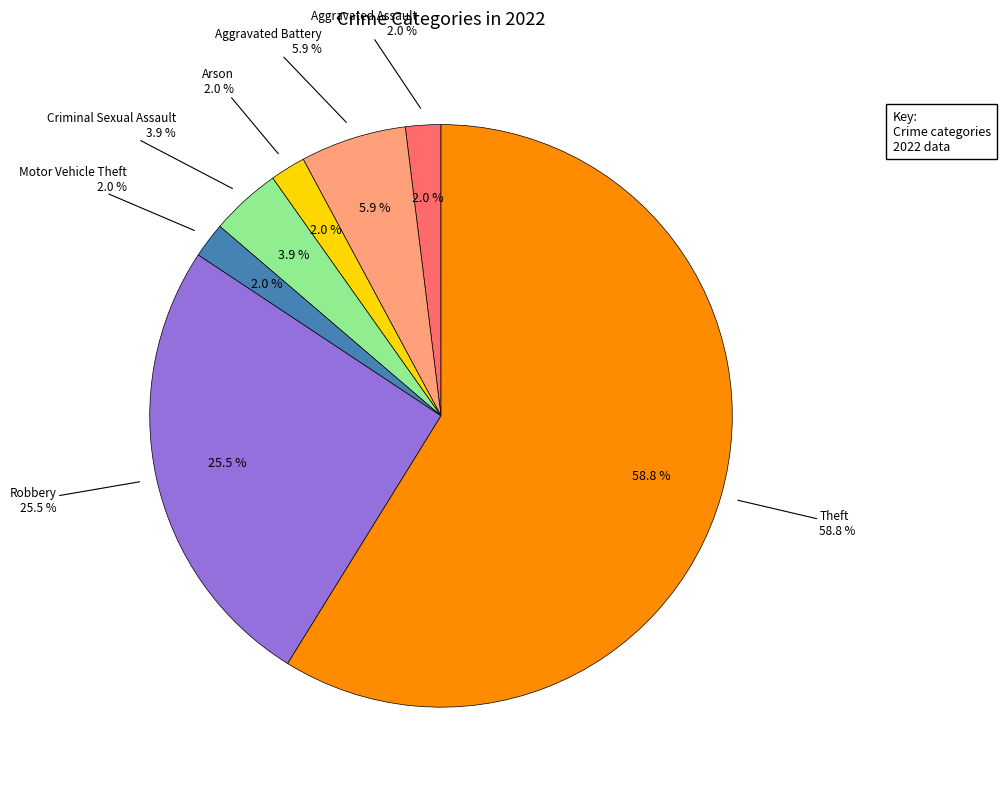

Is it true that Criminal Sexual Assault is 12% of the pie?

False